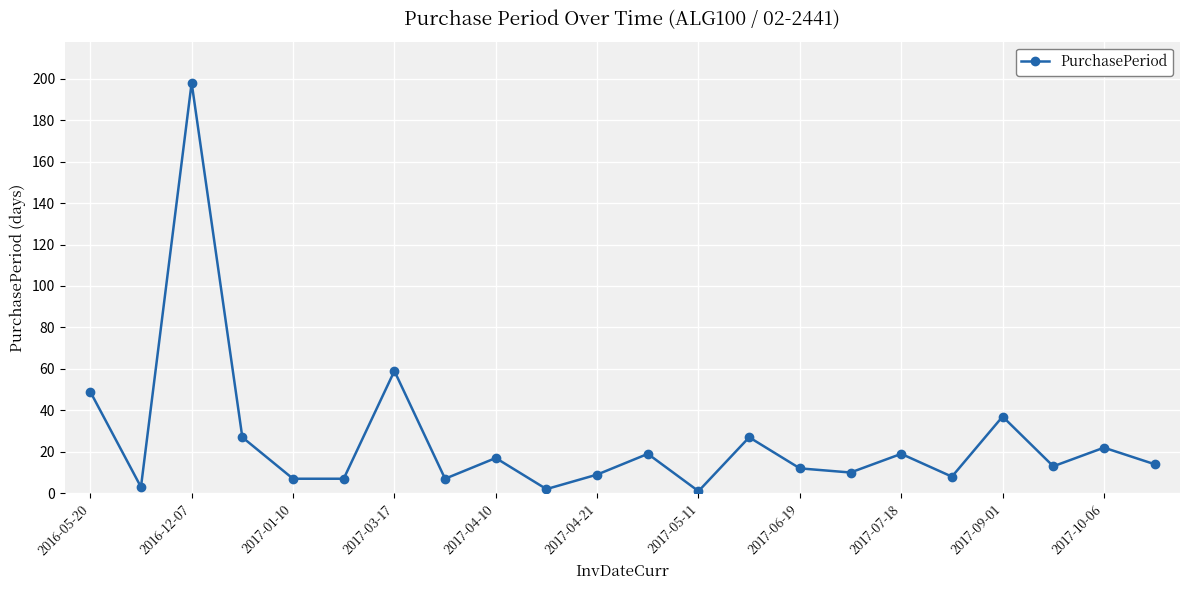

What is the difference between the maximum and minimum values?

197